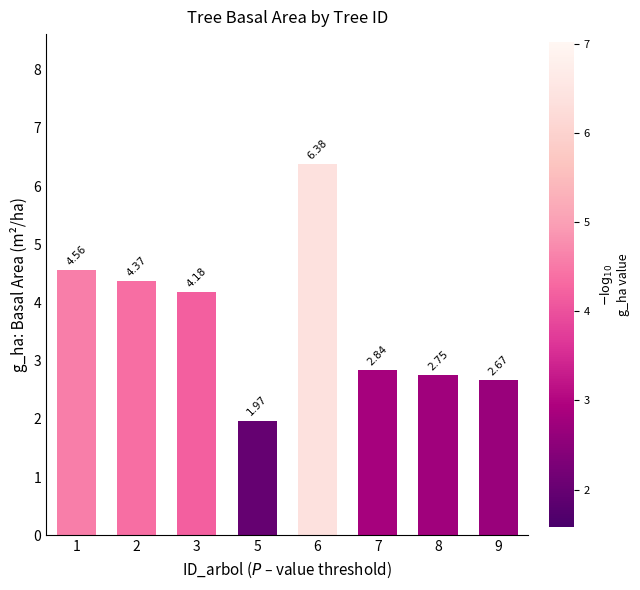

How many series are shown in this chart?

1